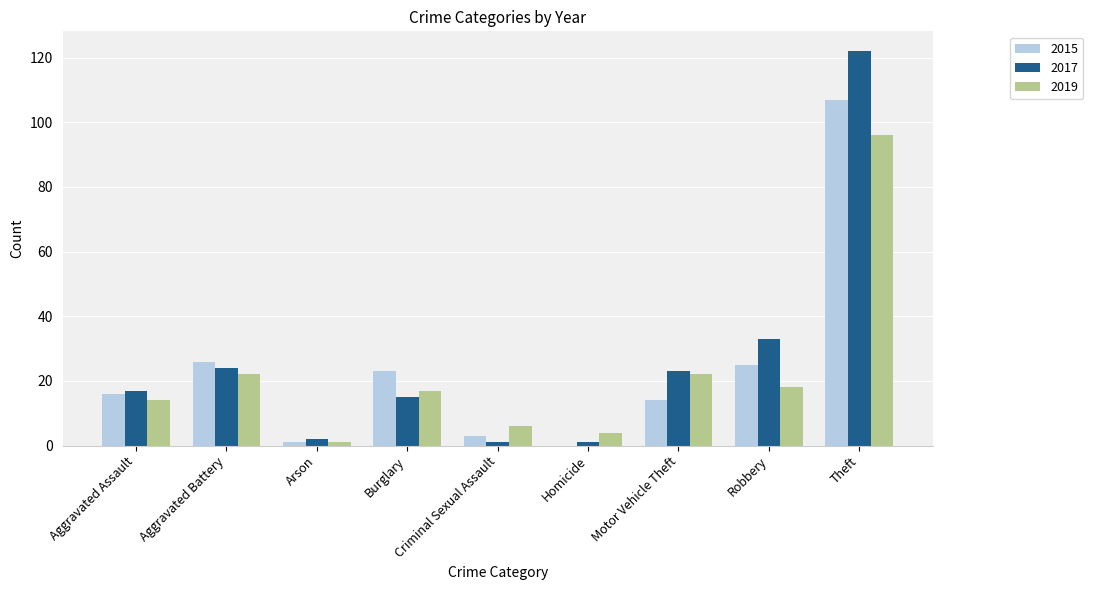

What is the total value across all series at Aggravated Battery?

72